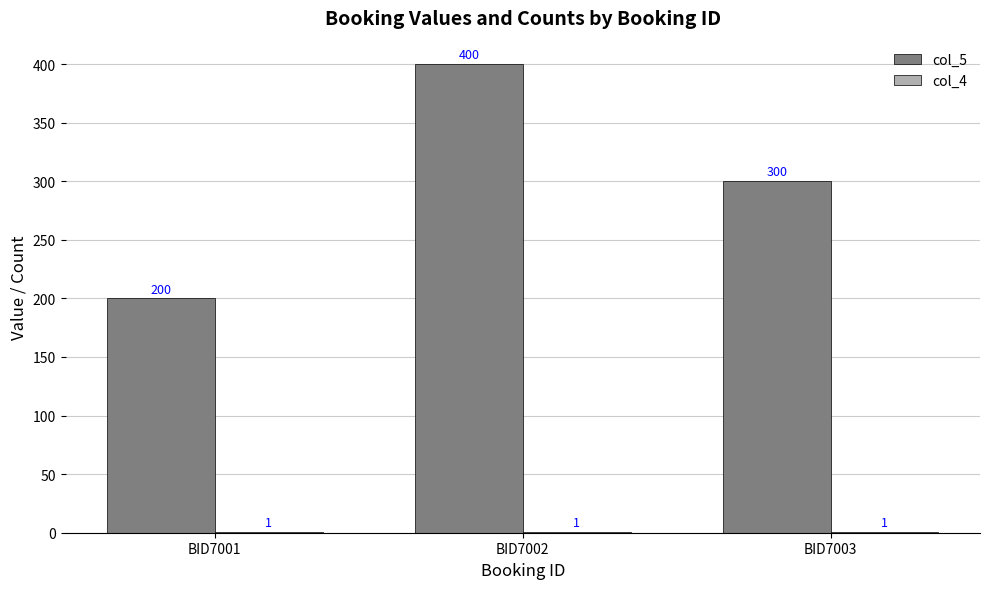

What is the average value of the col_5 series?

300